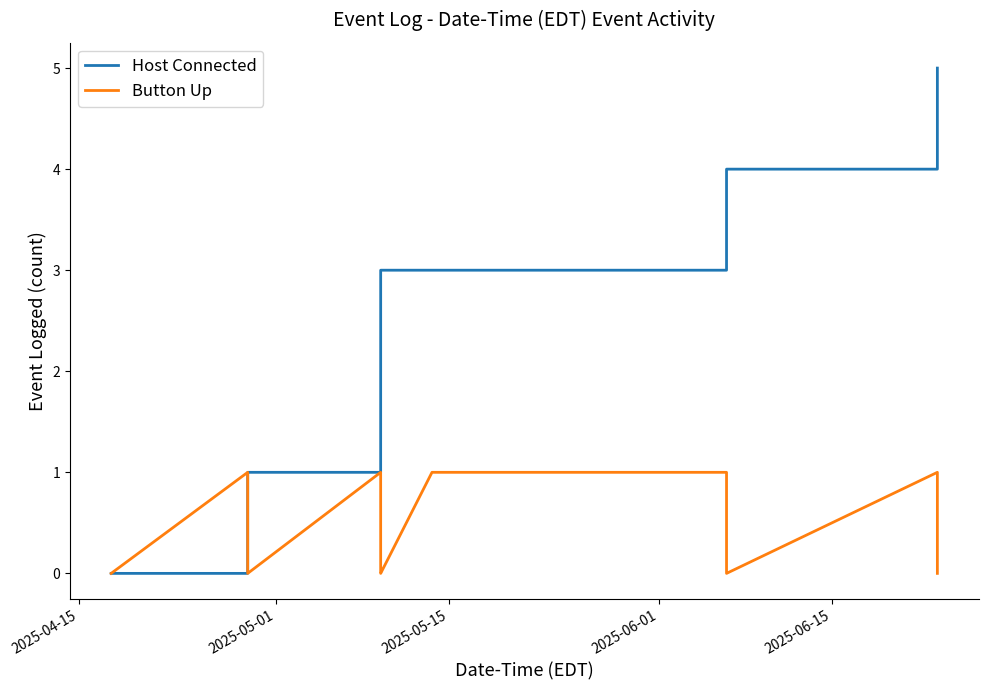

Which series has the largest total across all categories?

Host Connected